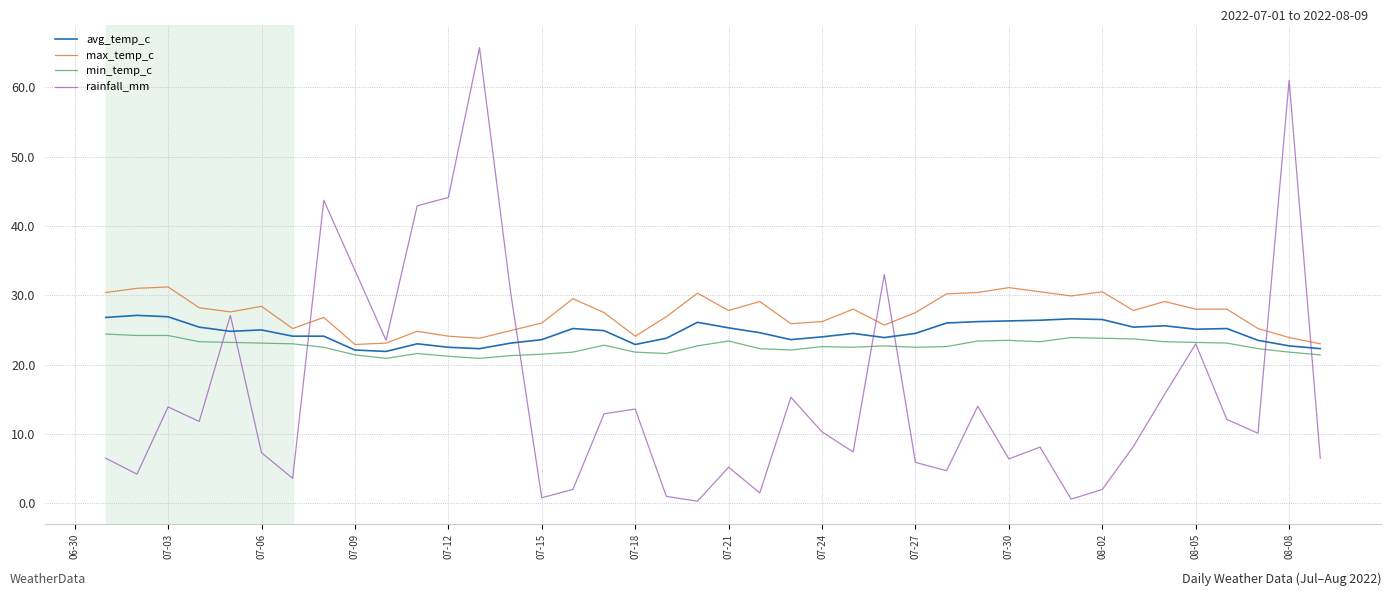

What is the greatest value displayed?

65.7